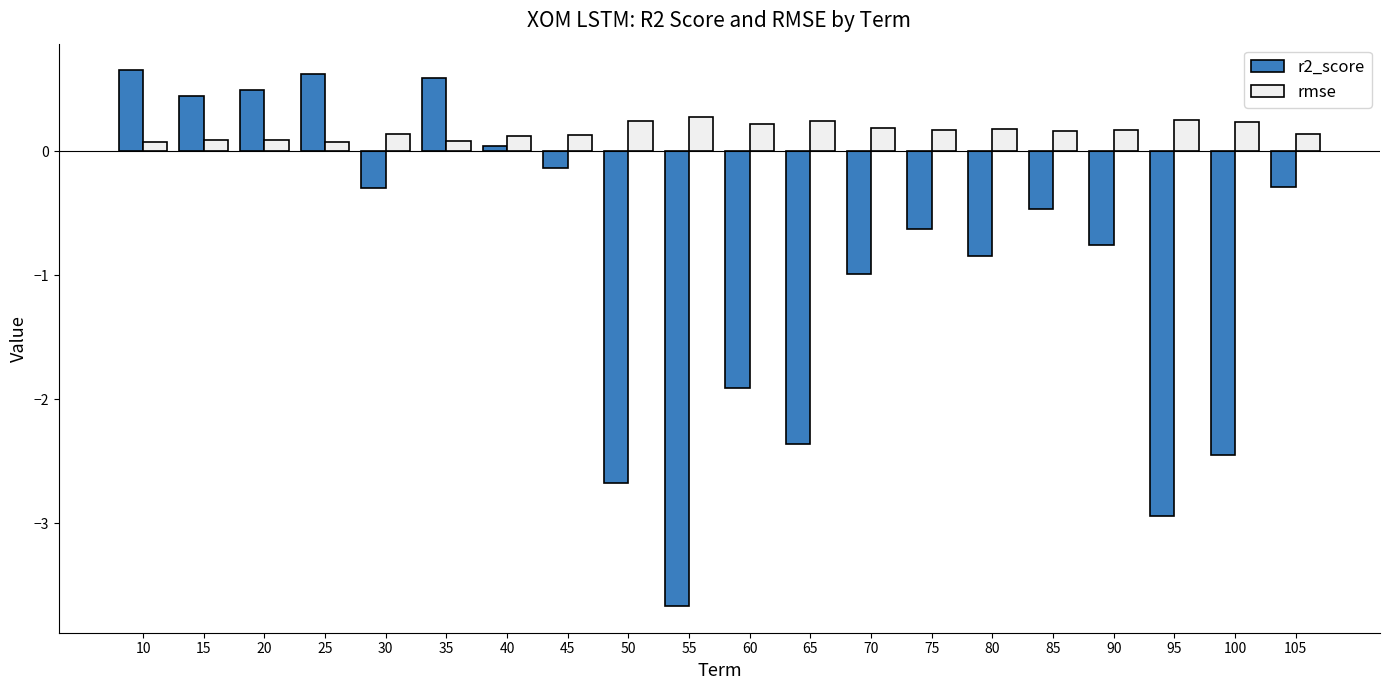

Which series has the largest total across all categories?

rmse